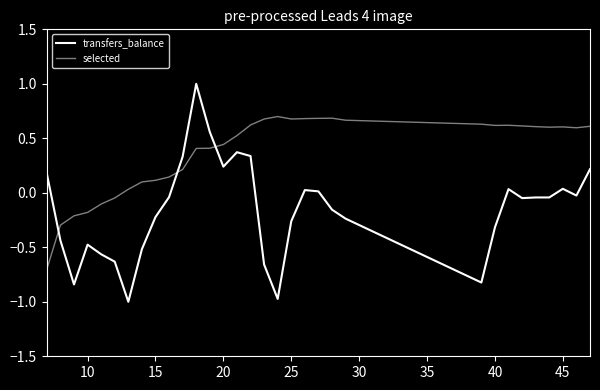

Which series ends up on top after the final intersection of selected and transfers_balance?

selected